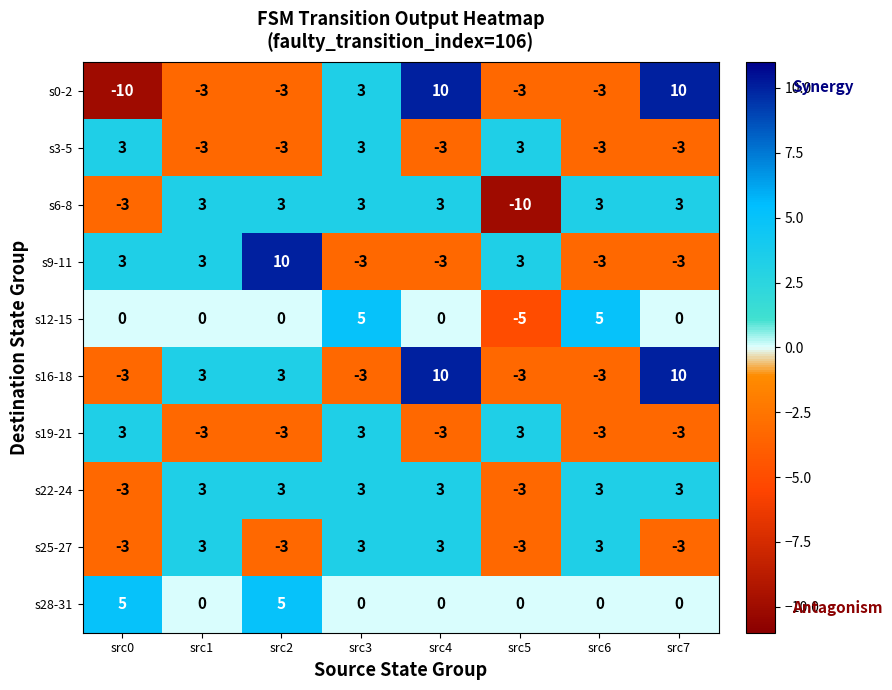

How many s19-21 values are between -3 and 3?

8